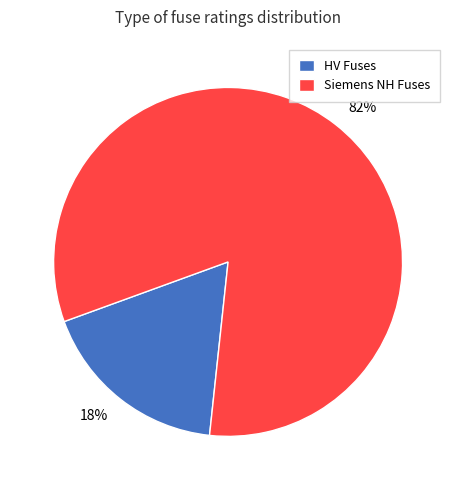

Between 82% and 18%, which is larger?

82%